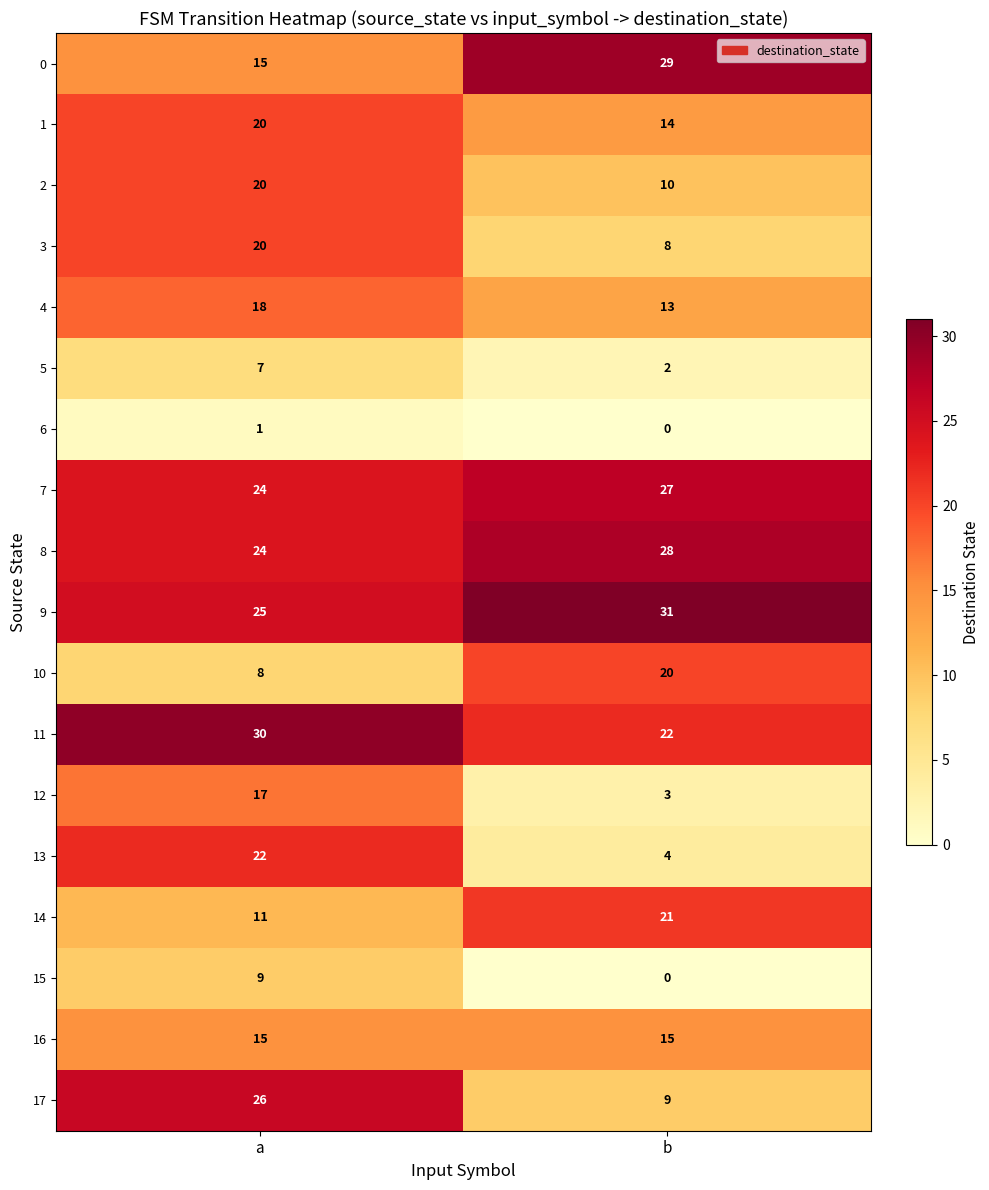

What is the total value across all series at a?

312